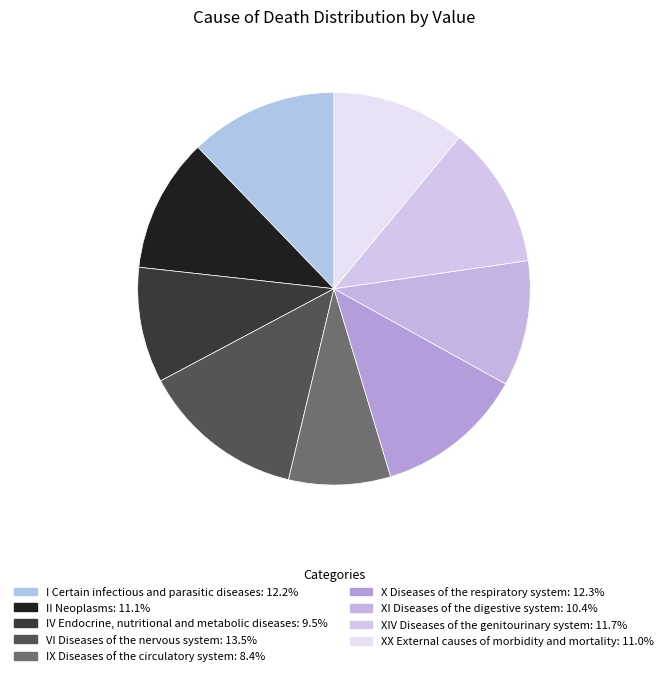

Is there a majority slice in this chart?

No